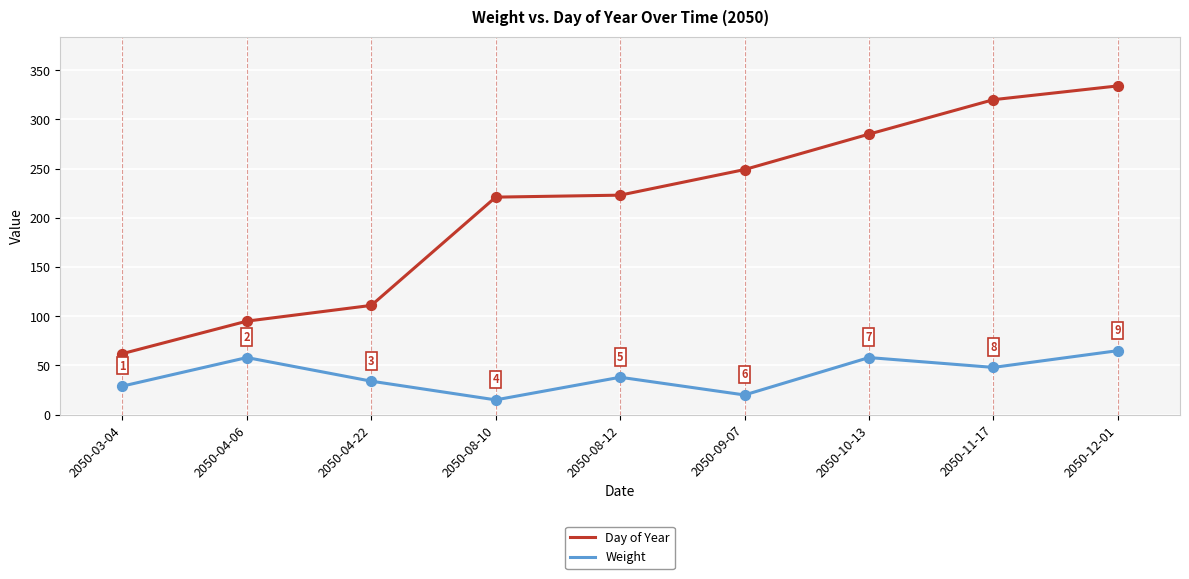

What is the difference between the highest and lowest values at 2050-04-22?

77